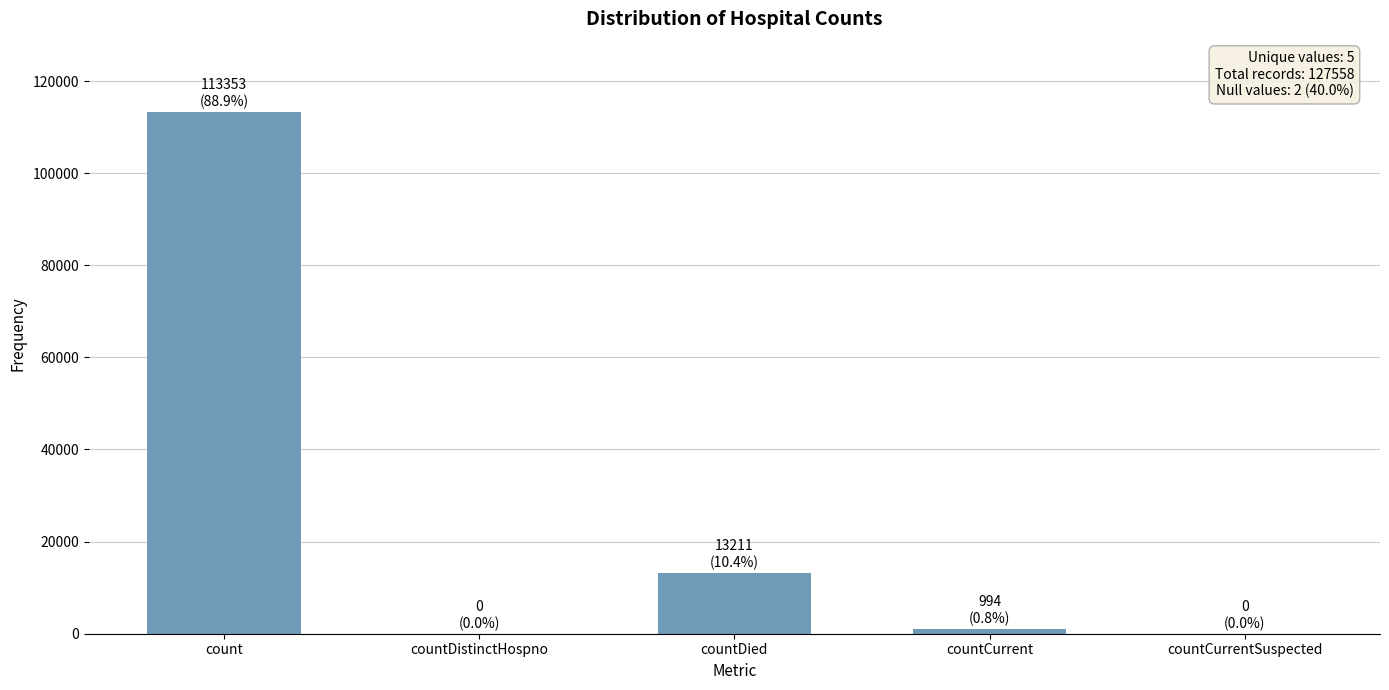

Read the value at countDied.

13211